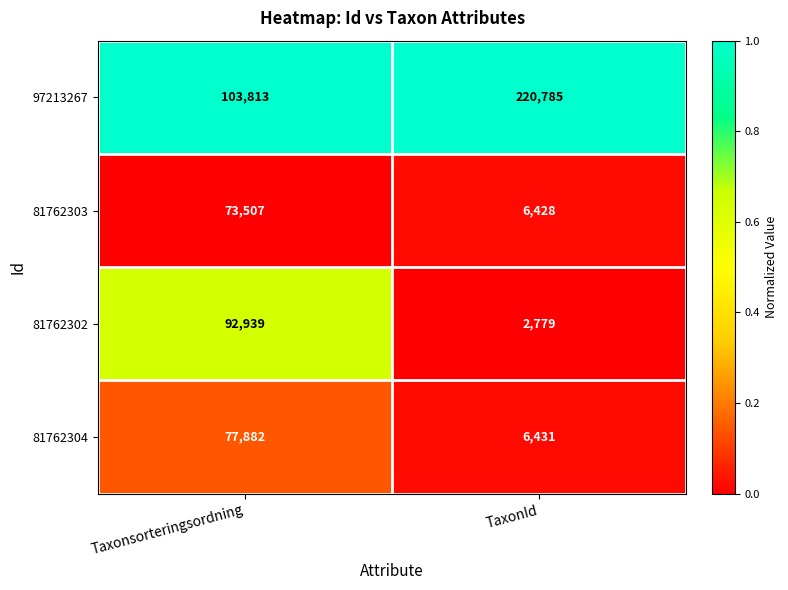

What is the minimum value for 81762302?

2779